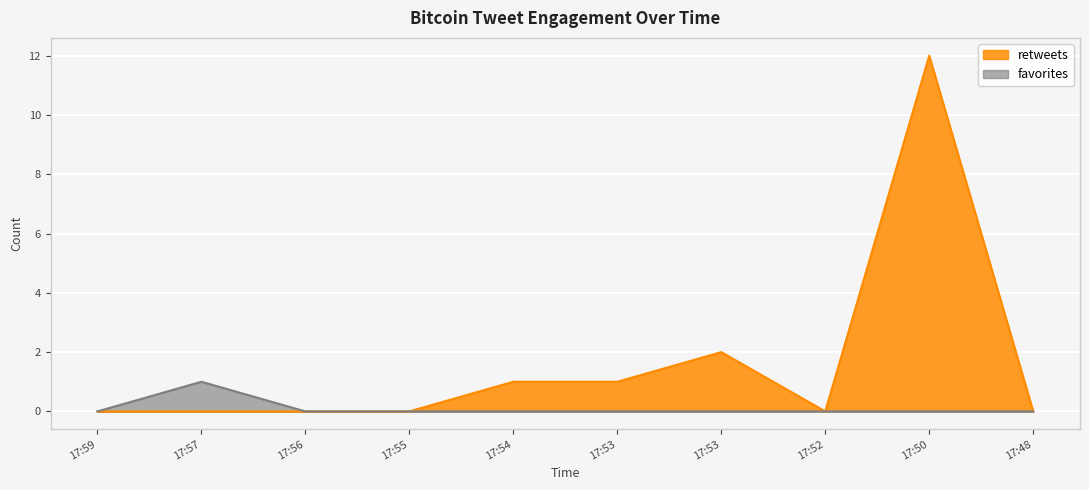

How many lines are shown in the chart?

2